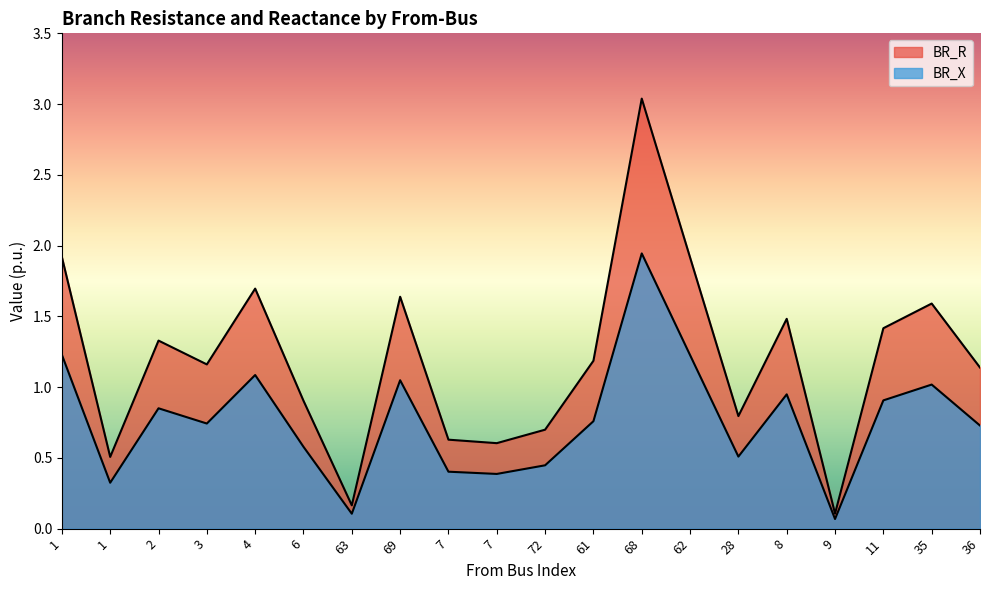

What is the value of the BR_R point at the 16th from the left?

1.5